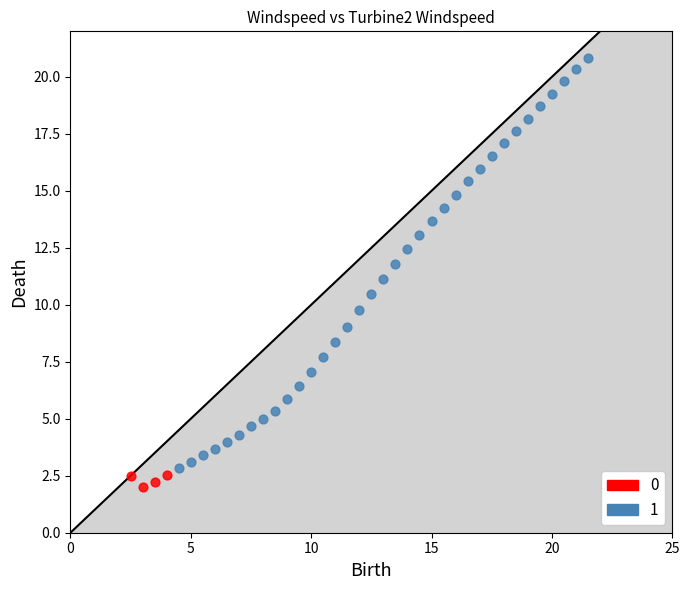

Which series reaches the maximum Y coordinate?

1